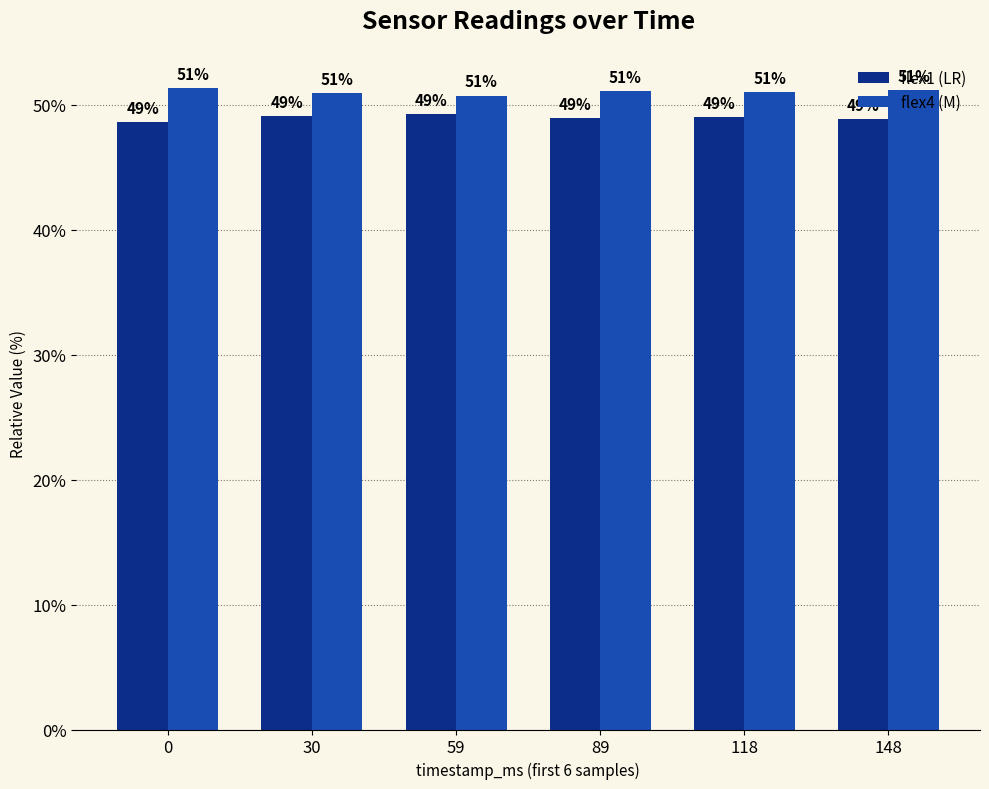

What is the total value across all series at 59?

100.0